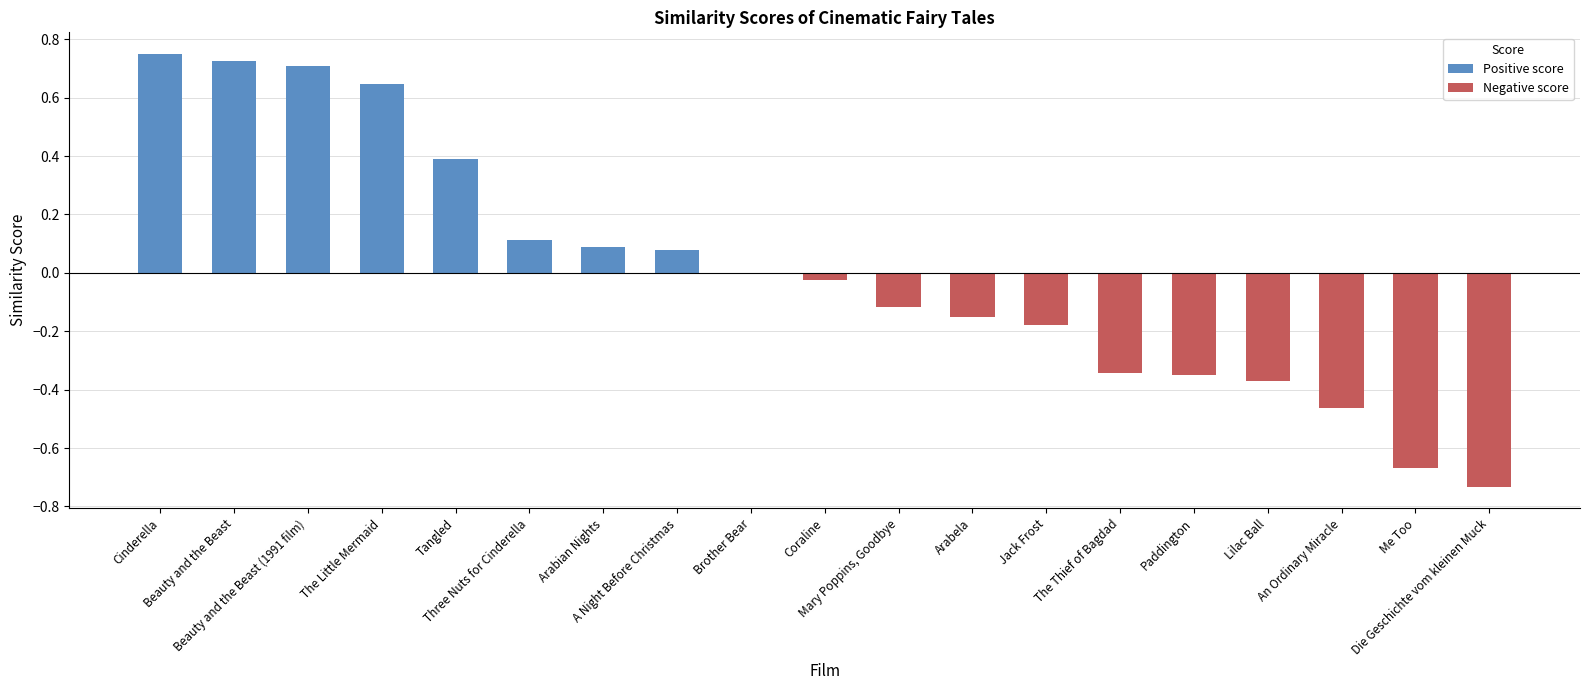

The Negative score series shows 0.0 at Three Nuts for Cinderella. True or false?

True